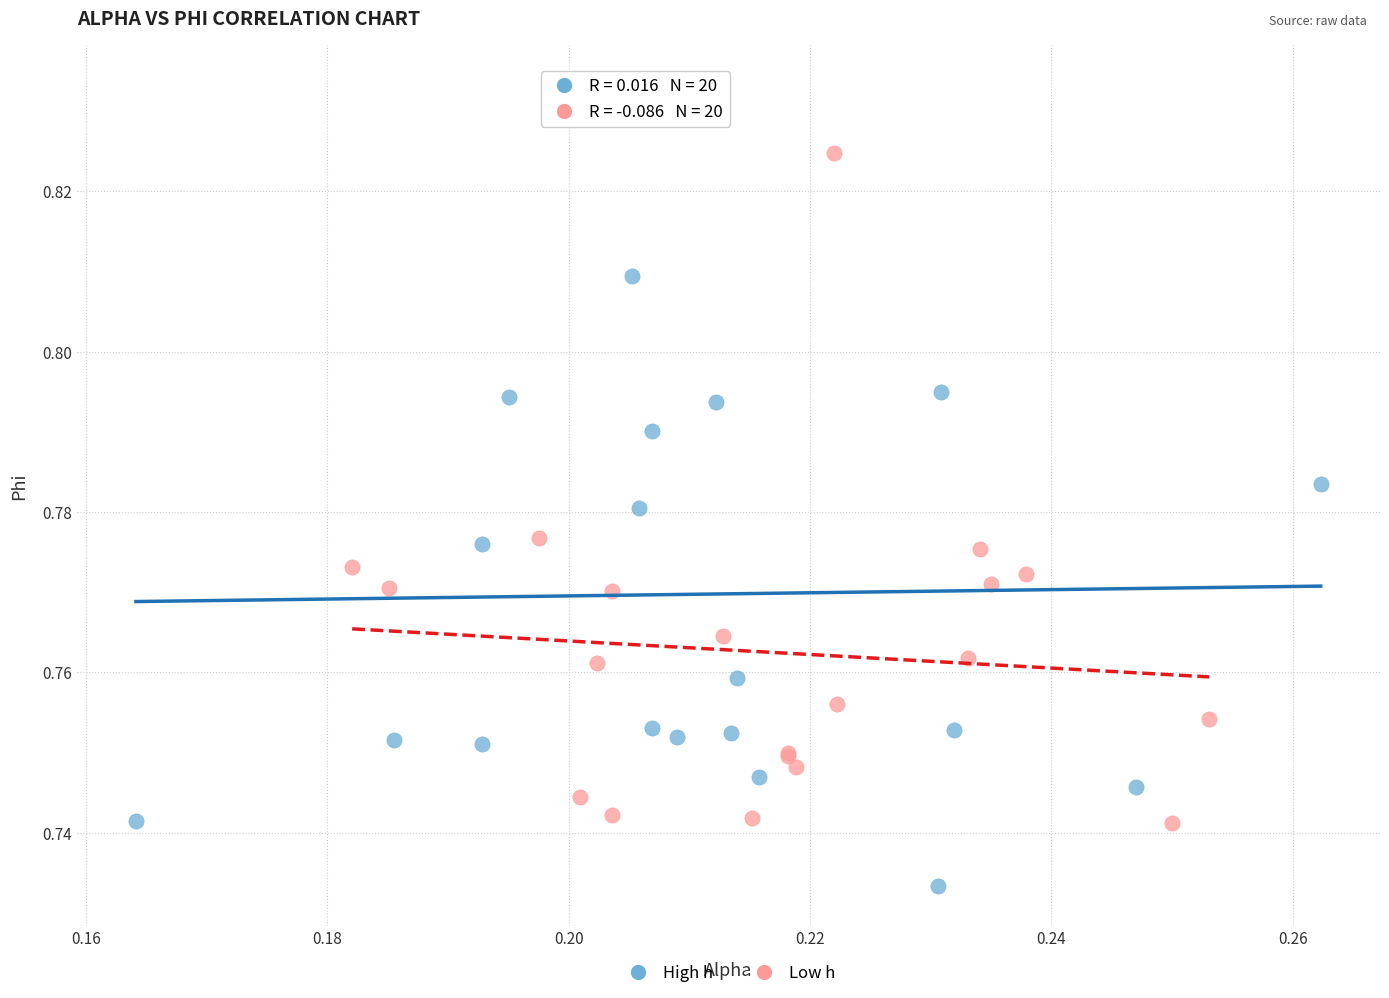

Which series reaches the maximum Y coordinate?

High h